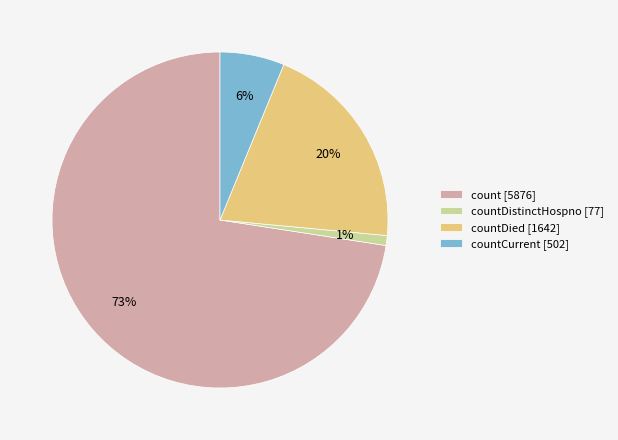

Between countDistinctHospno [77] and countCurrent [502], which is larger?

countCurrent [502]